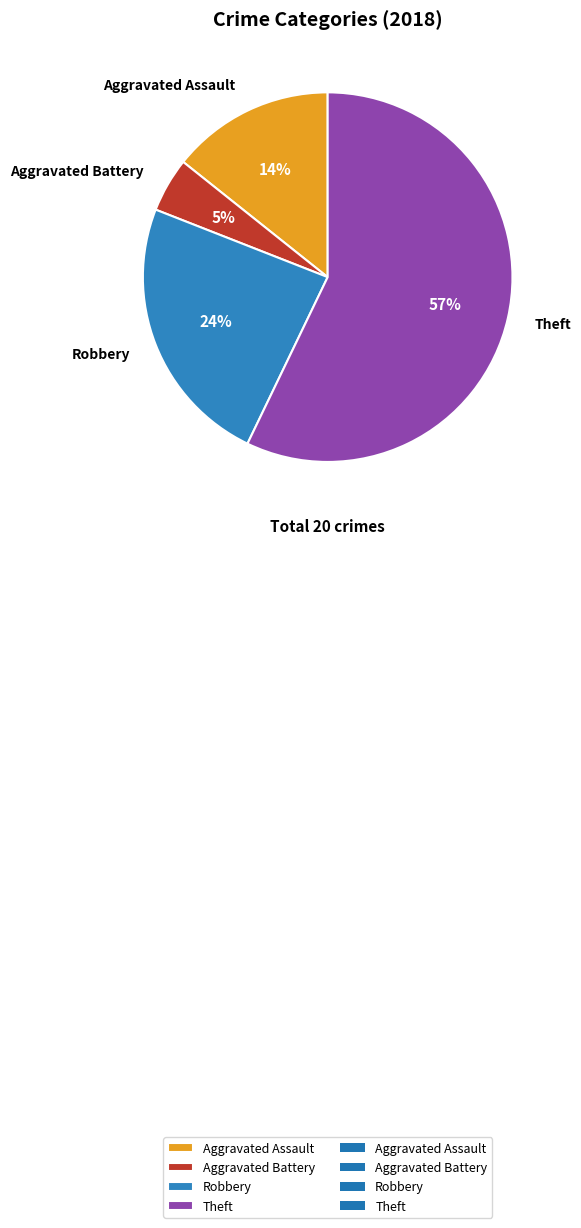

True or false: Aggravated Assault accounts for 14% of the total.

True